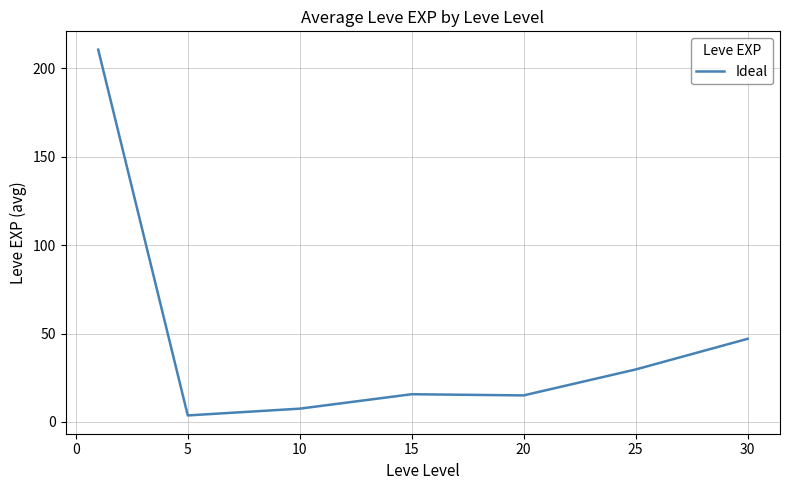

Does the chart have visible grid lines?

Yes